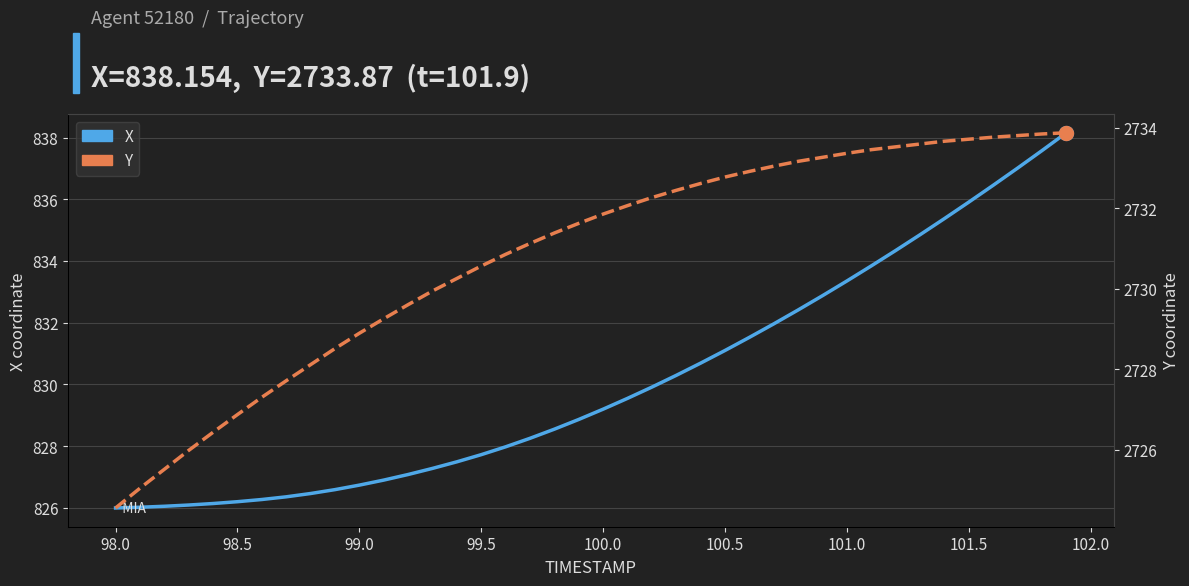

At how many categories does at least one series exceed 1634?

40